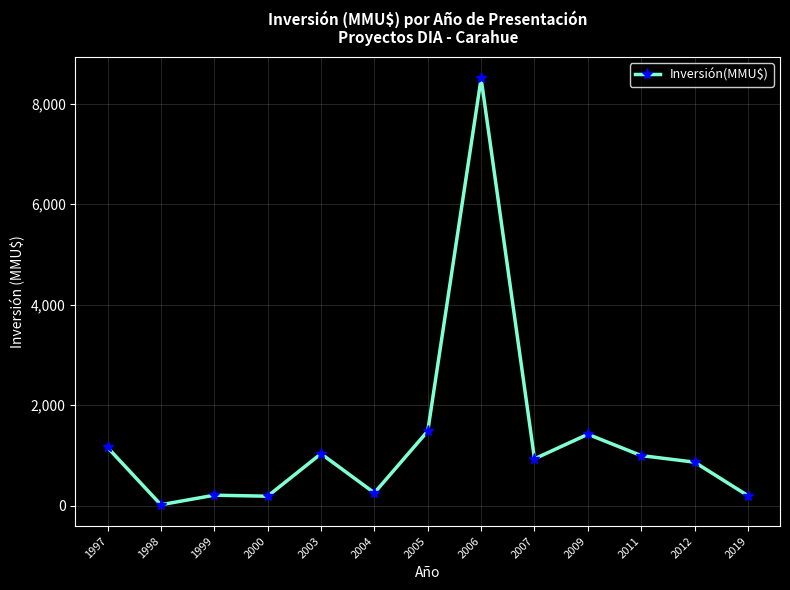

Where is the first local minimum?

1998